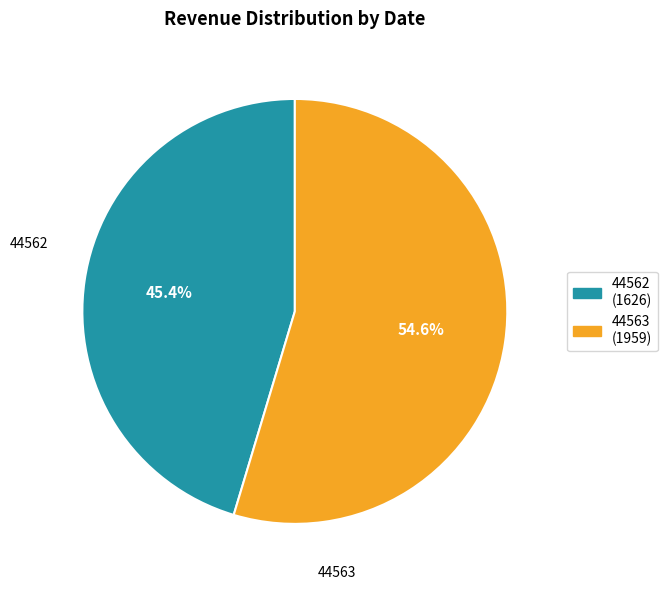

Which category has the biggest portion of the pie?

44563